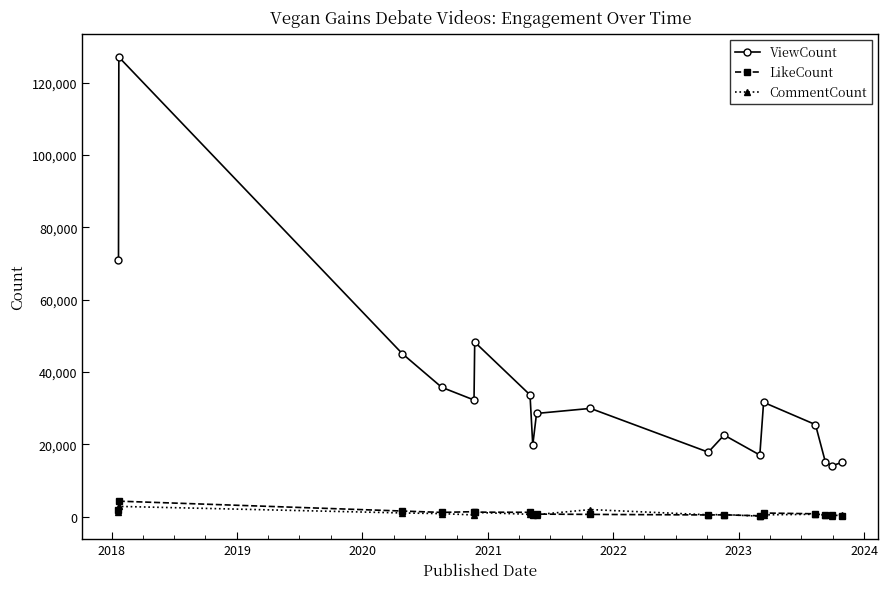

What is the maximum value for CommentCount?

2834